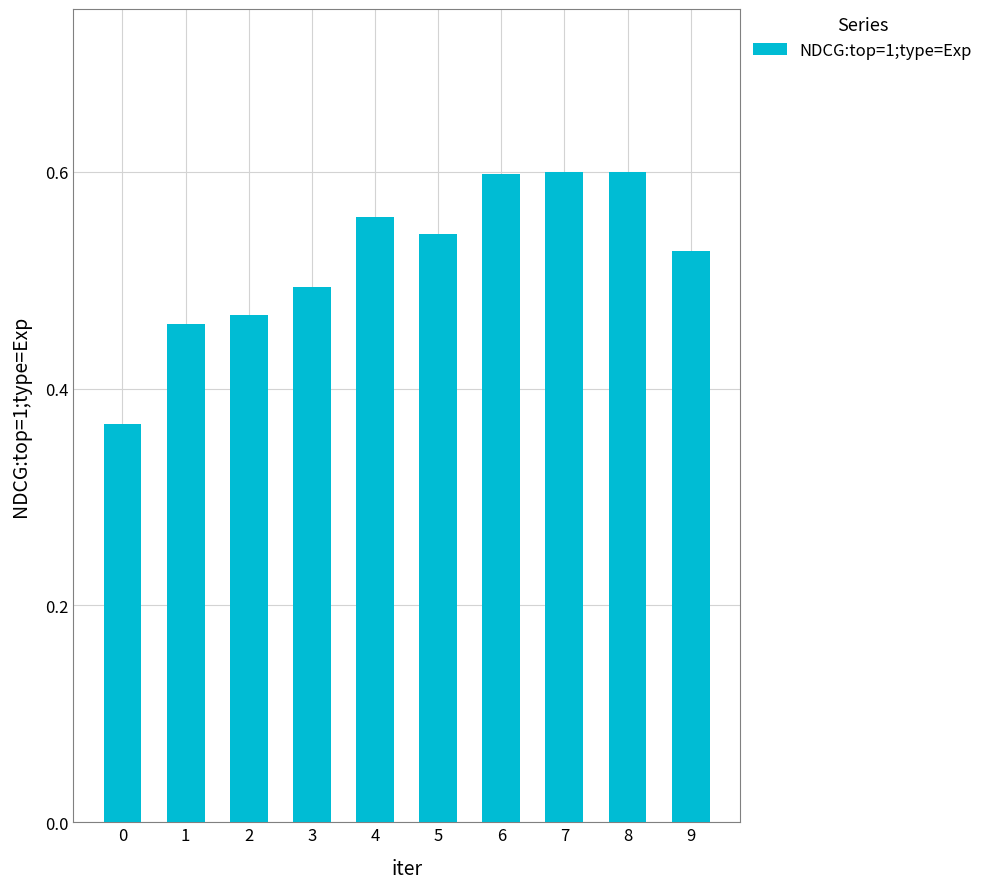

True or false: the data shows 0.6 at 6.

True